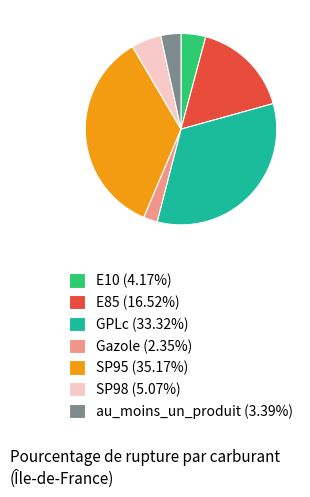

Combined, do E10 (4.17%) and SP95 (35.17%) account for over 50%?

No